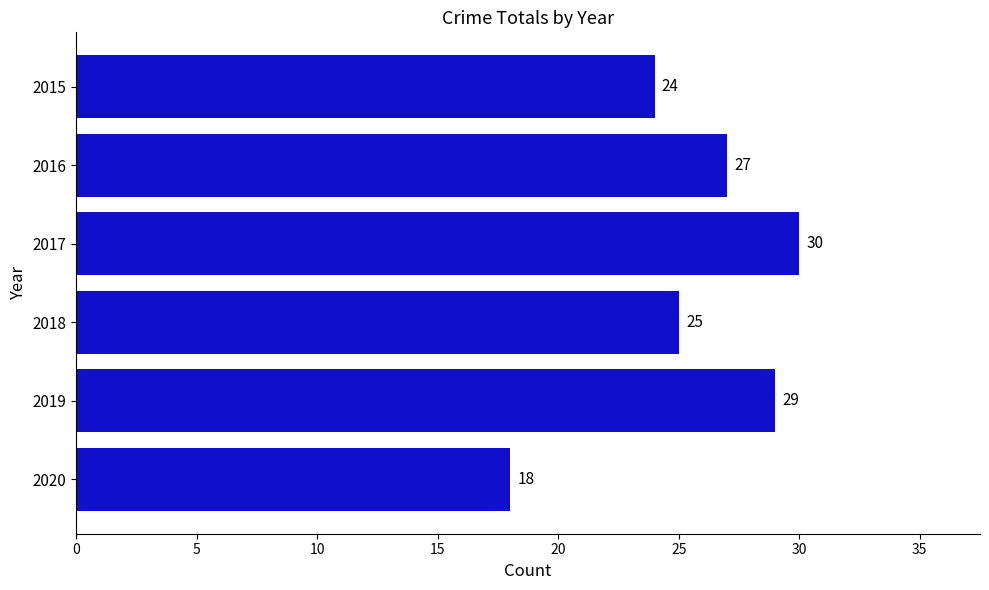

How many categories are shown in the chart?

6